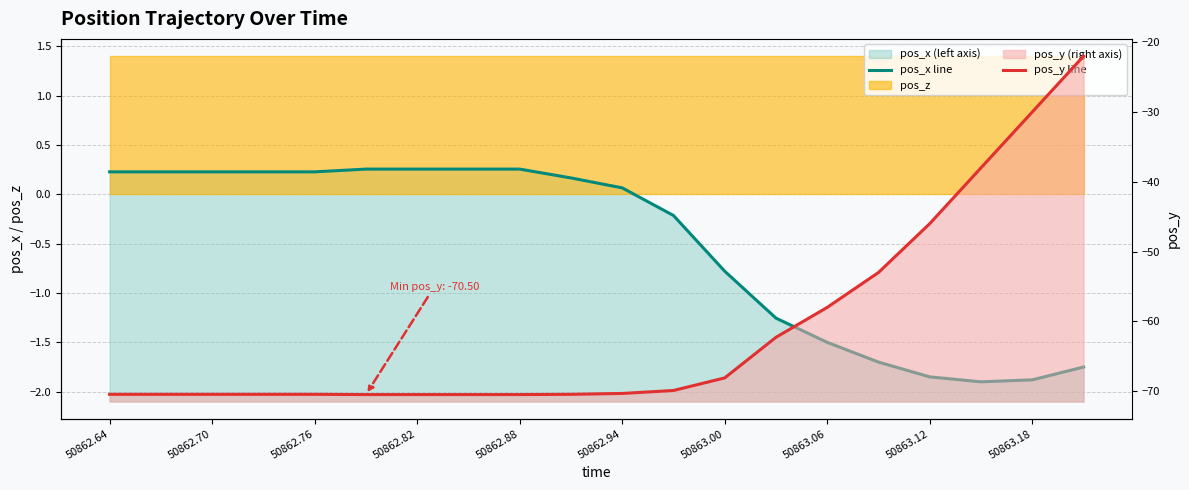

What is the label of the 20th point from the right?

50862.64